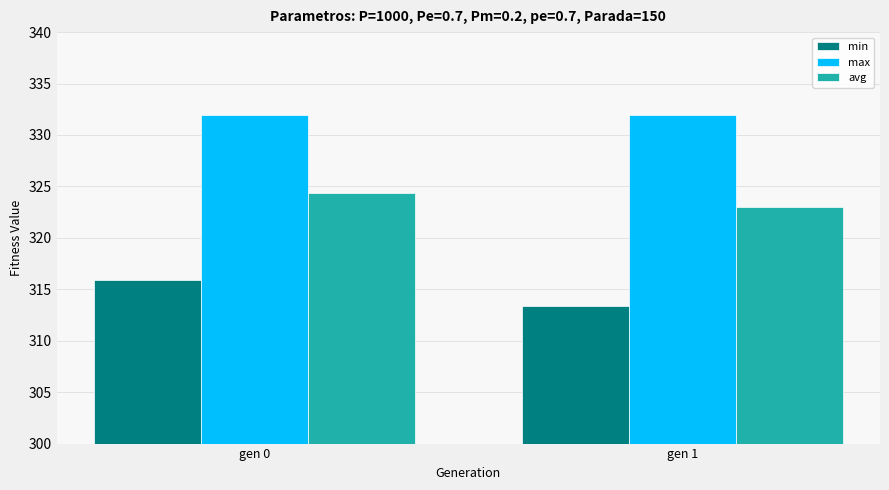

Which category has the highest value in the avg series?

gen 0